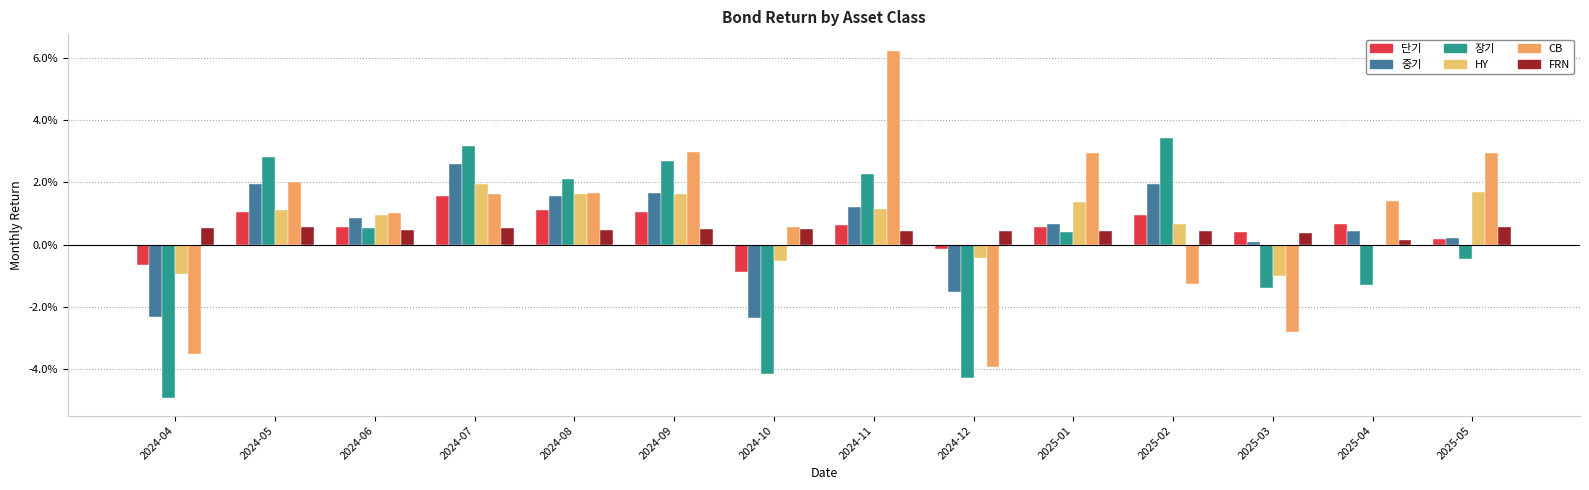

Where is FRN nearest to the value 0?

2025-04